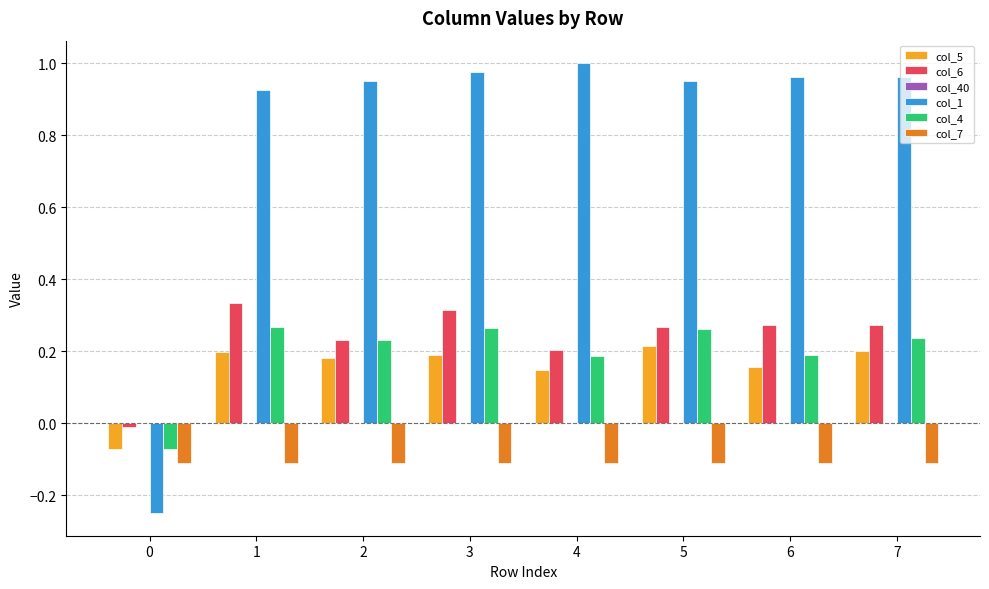

What is the sum of the col_6 values at 5 and 1?

0.6